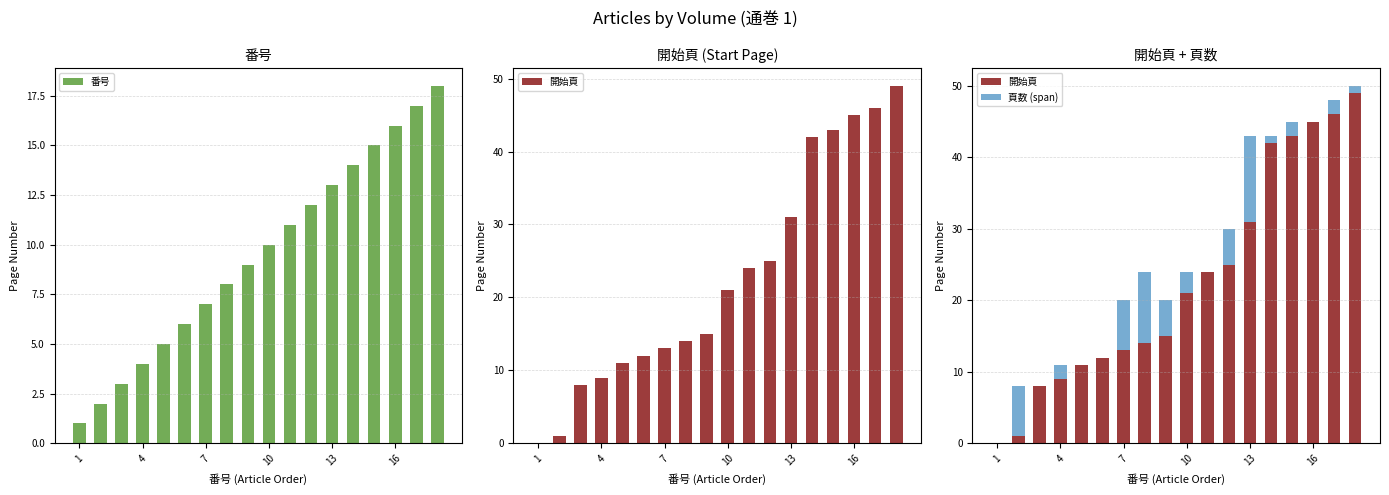

The value of 番号 at 7 is 5. True or false?

False